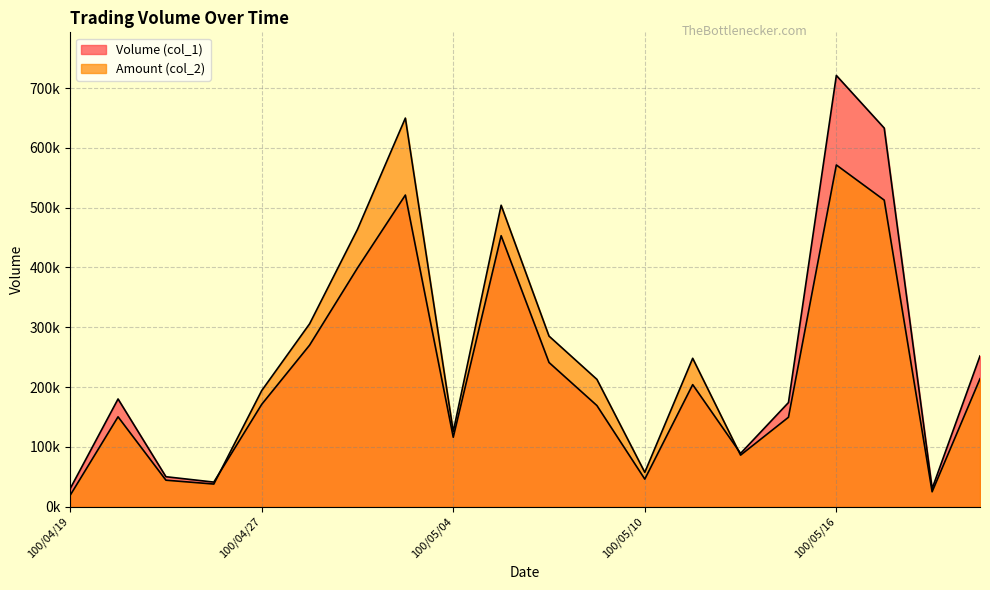

Is the value of Volume (col_1) at 100/05/06 greater than the value of Amount (col_2) at 100/05/10?

Yes